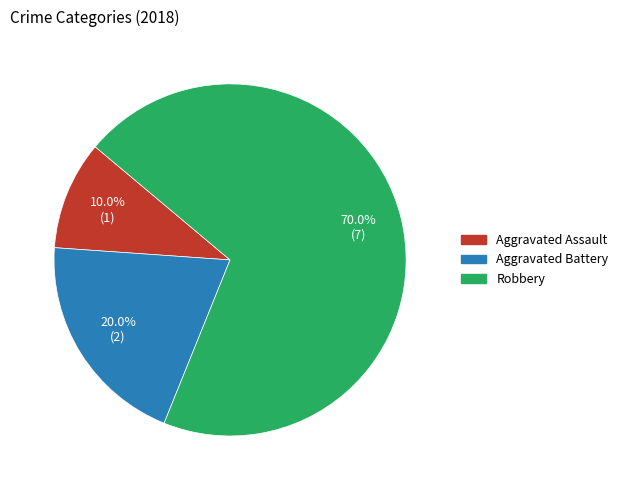

Rank the categories by value from lowest to highest.

Aggravated Assault, Aggravated Battery, Robbery